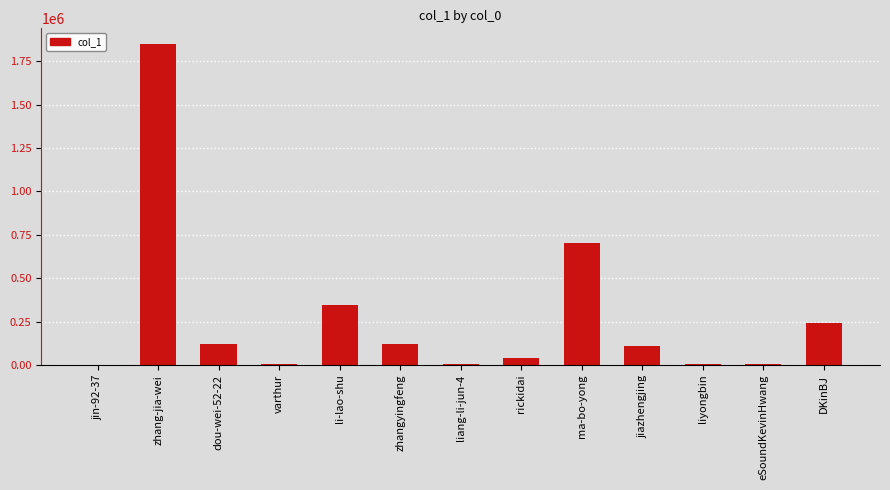

How many data points does each series have?

13